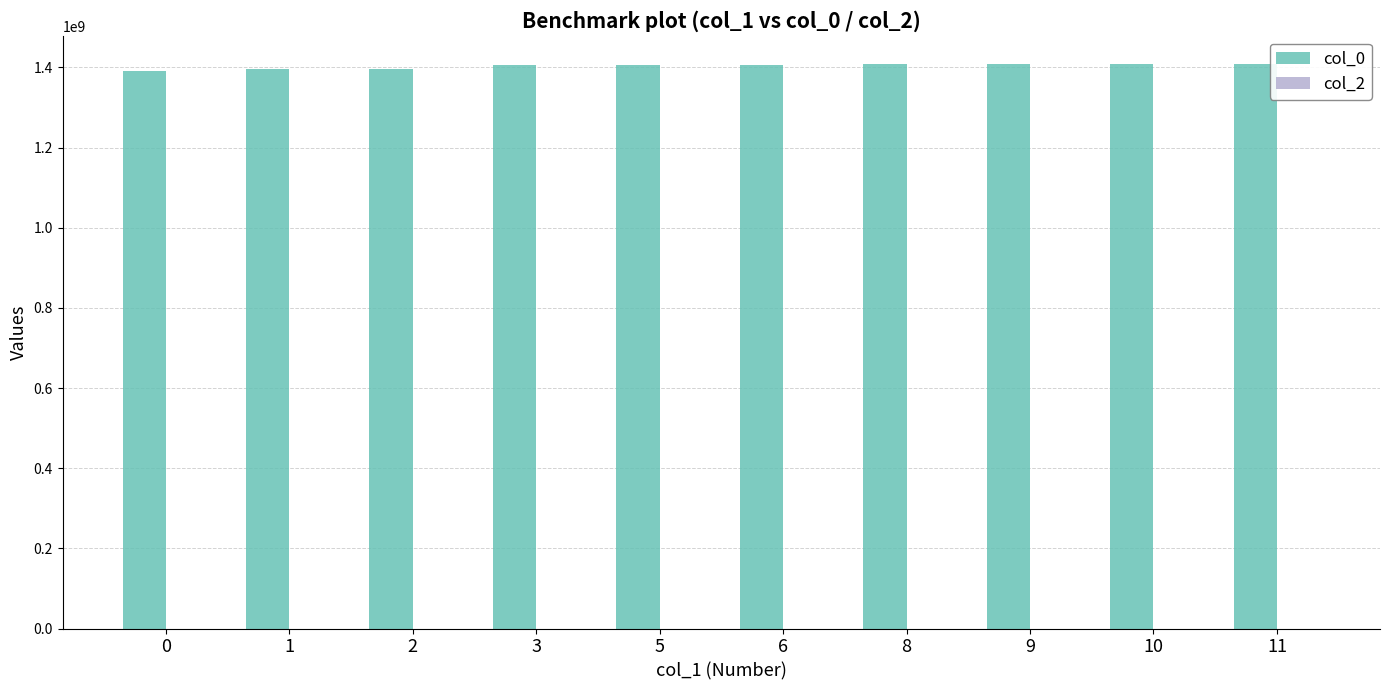

Approximately how many times larger is the value at 11 compared to 6?

1.0